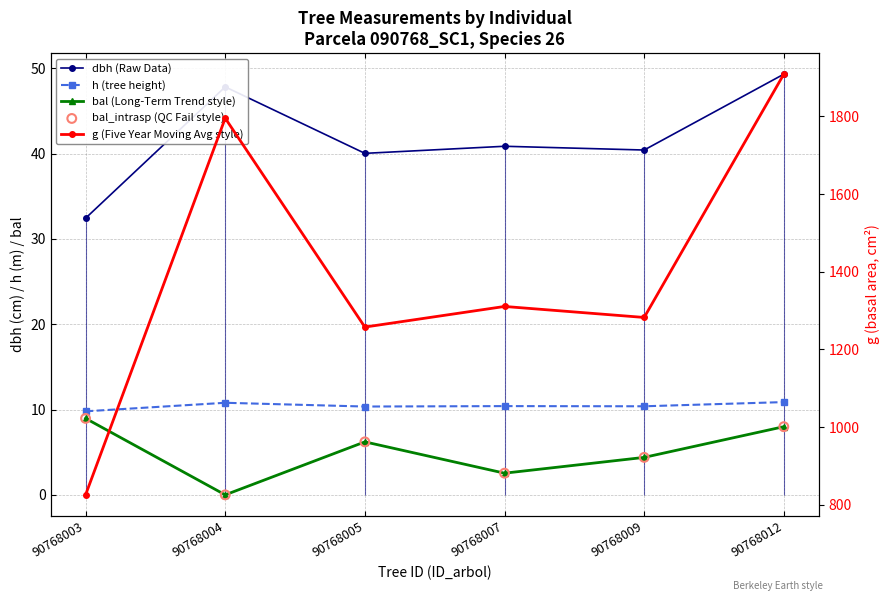

Which series contains the lowest Y value?

bal (Long-Term Trend style)